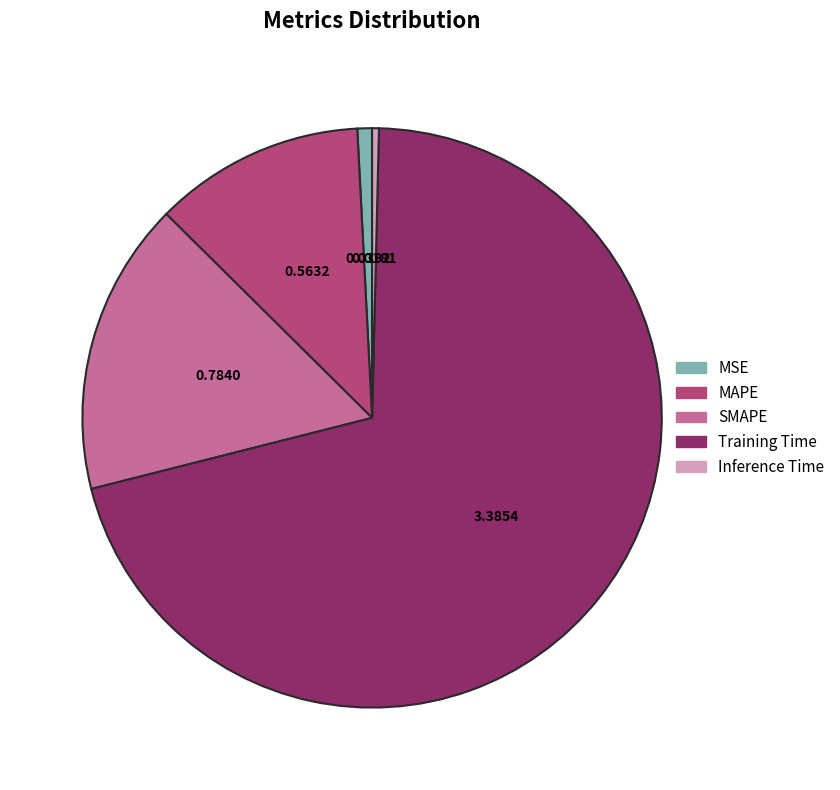

The MSE slice represents 11% of the pie. True or false?

False